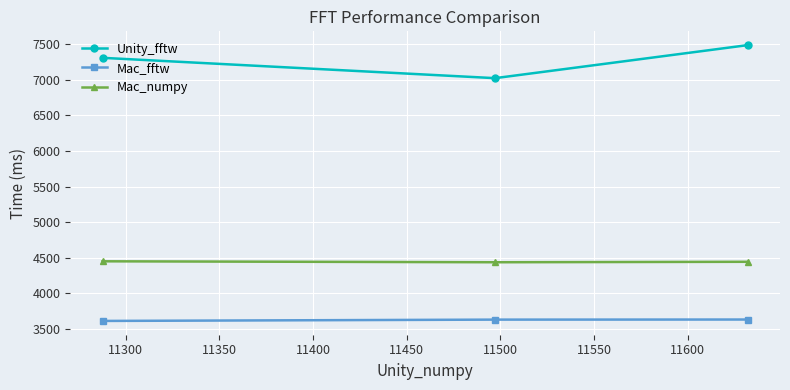

What is the maximum value shown in the chart?

7483.9